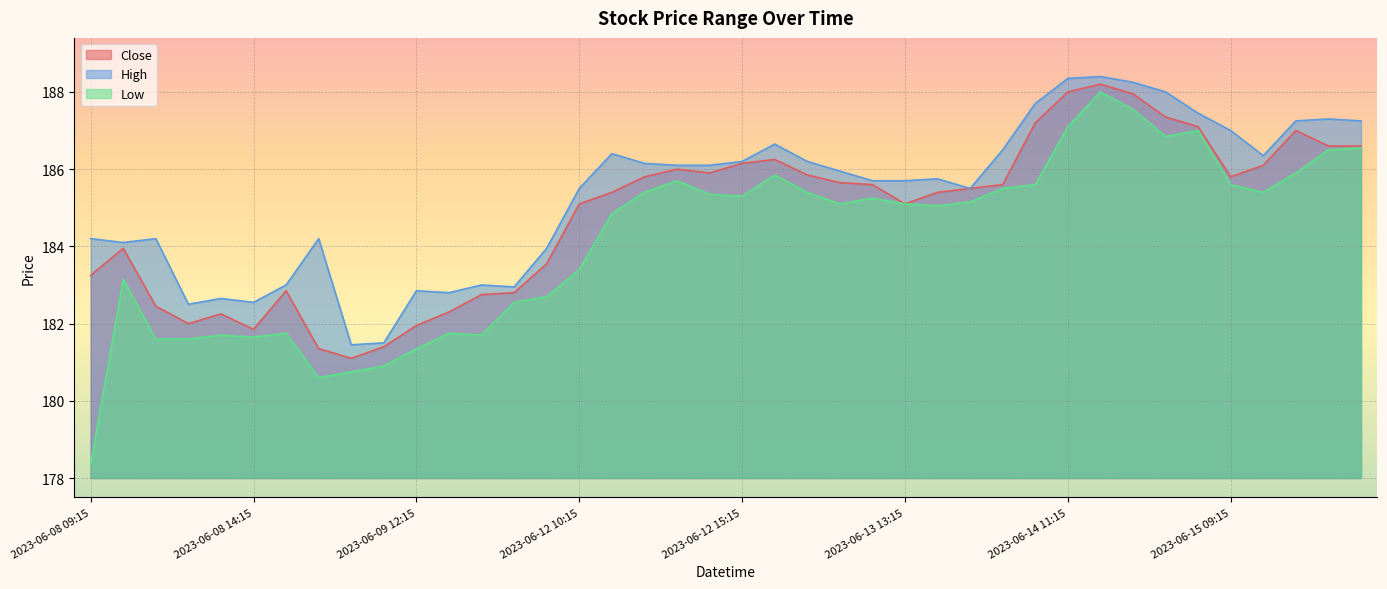

Which category has the highest value in the Low series?

2023-06-14 12:15